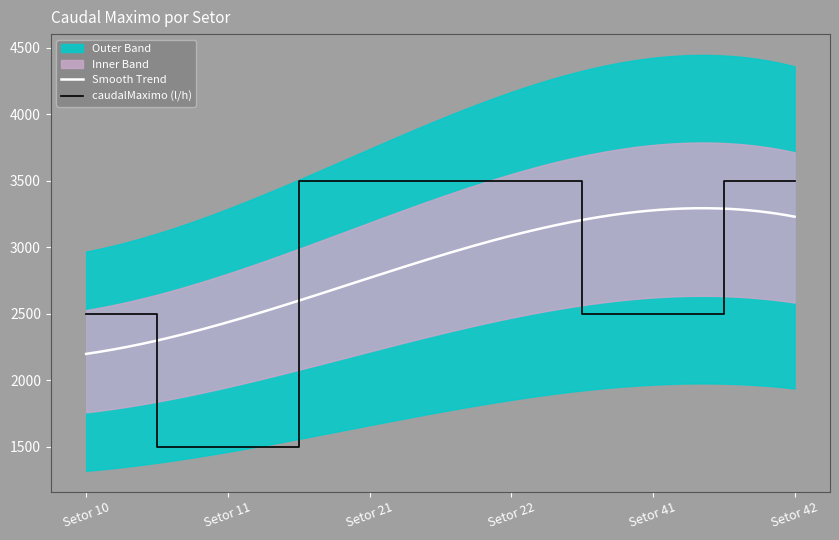

What is the difference between the maximum and minimum values?

2000